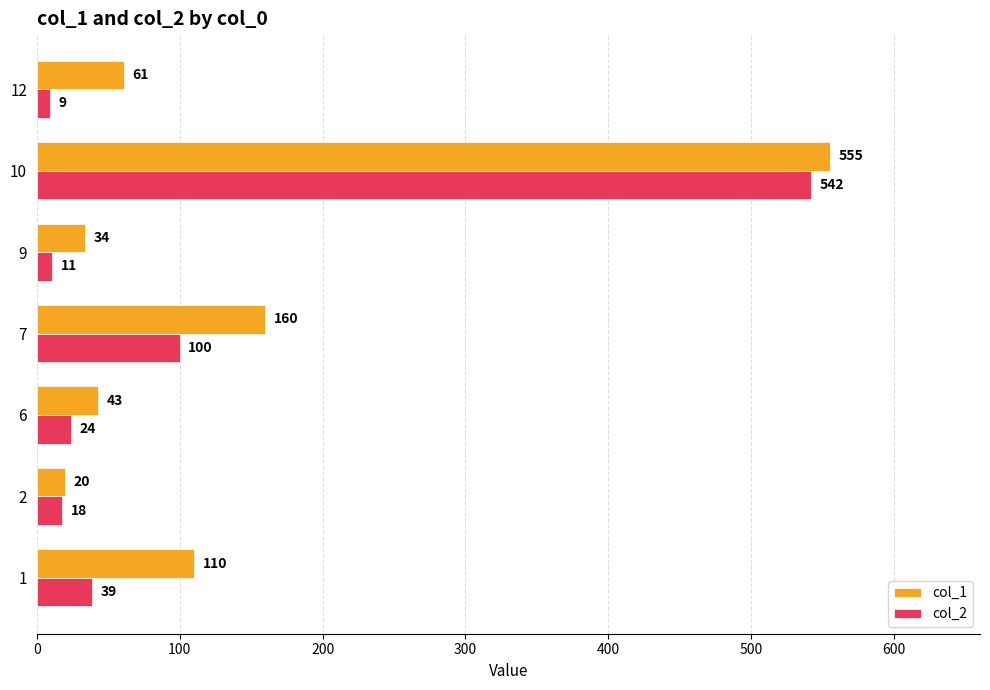

Rank the categories by col_2 value from lowest to highest.

12, 9, 2, 6, 1, 7, 10